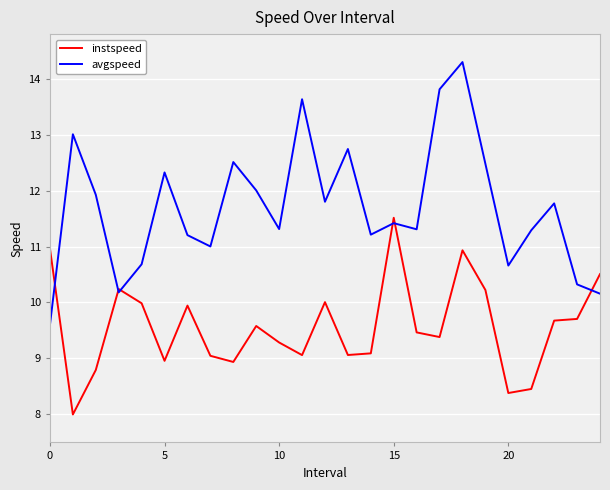

What is the difference between the maximum and second lowest values in the avgspeed series?

4.1